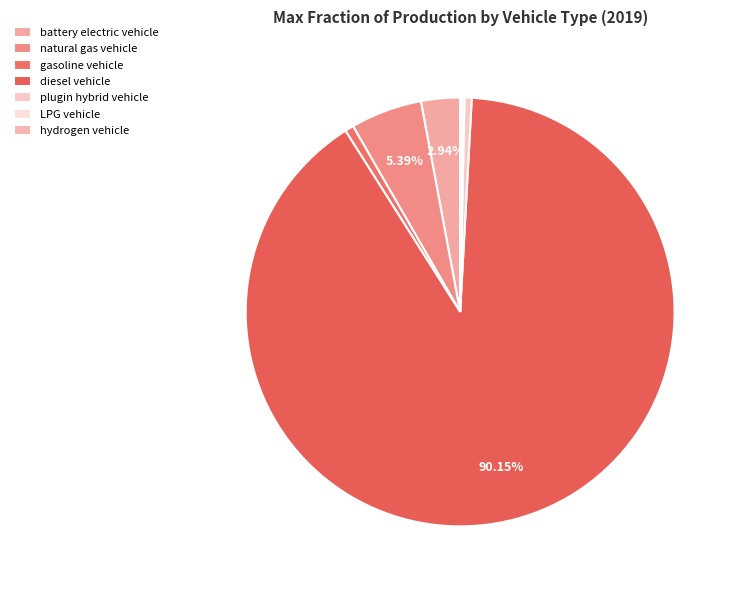

Rank the categories by value from highest to lowest.

diesel vehicle, natural gas vehicle, battery electric vehicle, gasoline vehicle, plugin hybrid vehicle, LPG vehicle, hydrogen vehicle